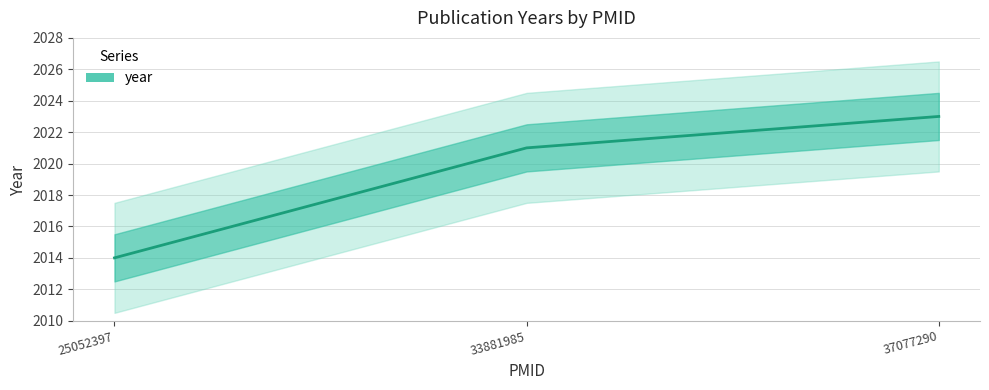

Where is the data nearest to the value 2018?

33881985